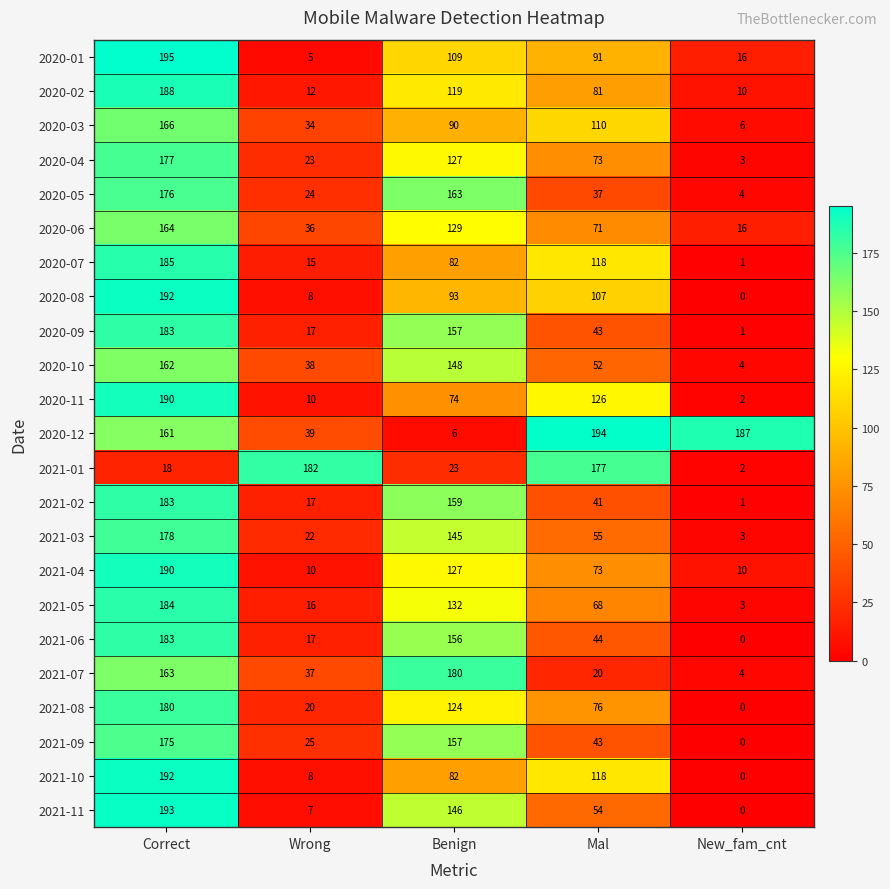

List the labels in order of 2020-01 value, smallest first.

Wrong, New_fam_cnt, Mal, Benign, Correct